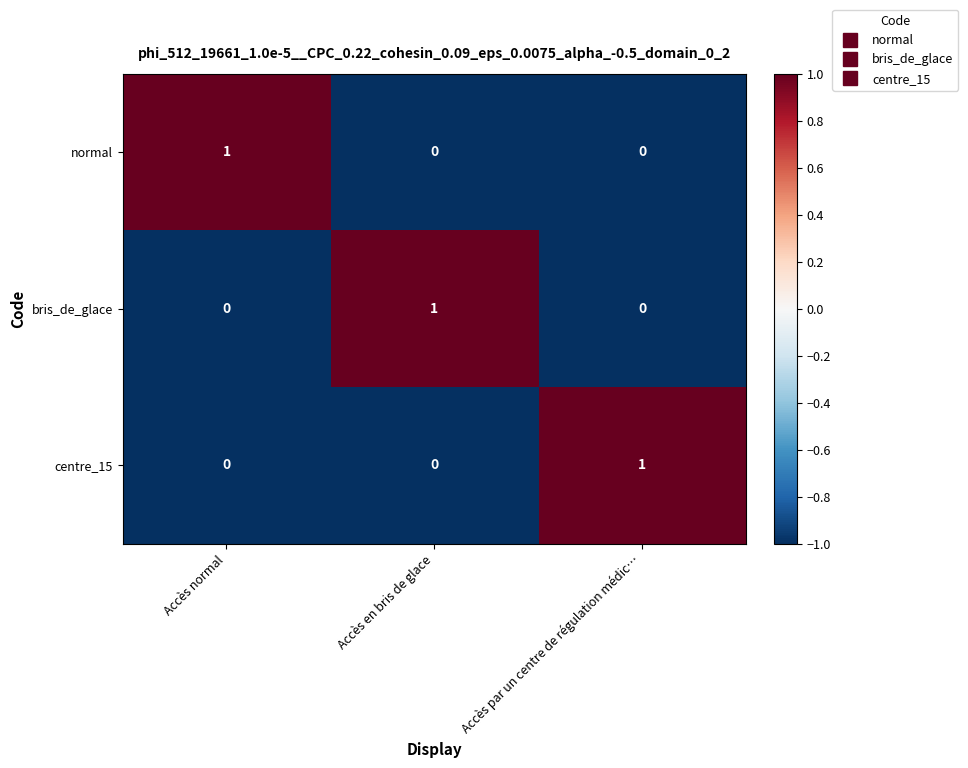

How many values in the normal series exceed 0?

1